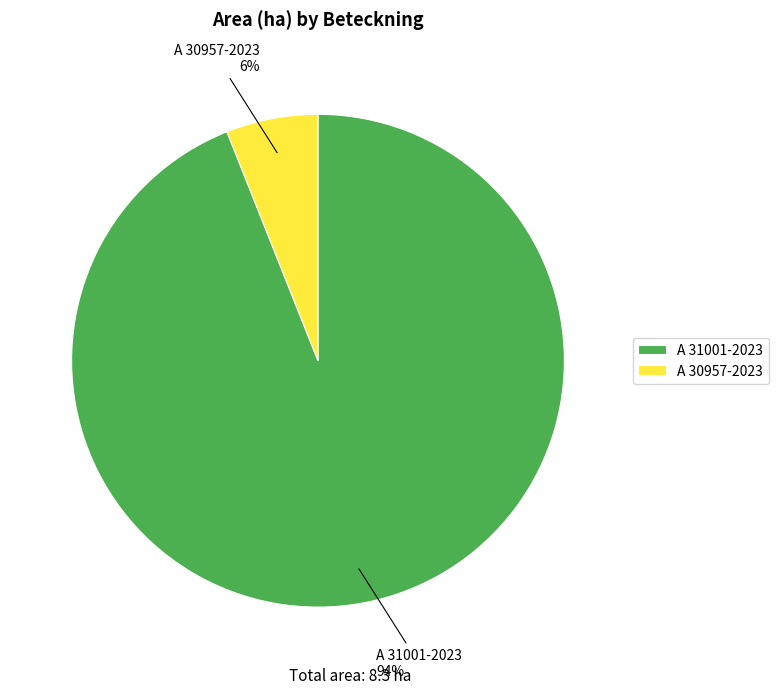

Between A 30957-2023 and A 31001-2023, which is larger?

A 31001-2023